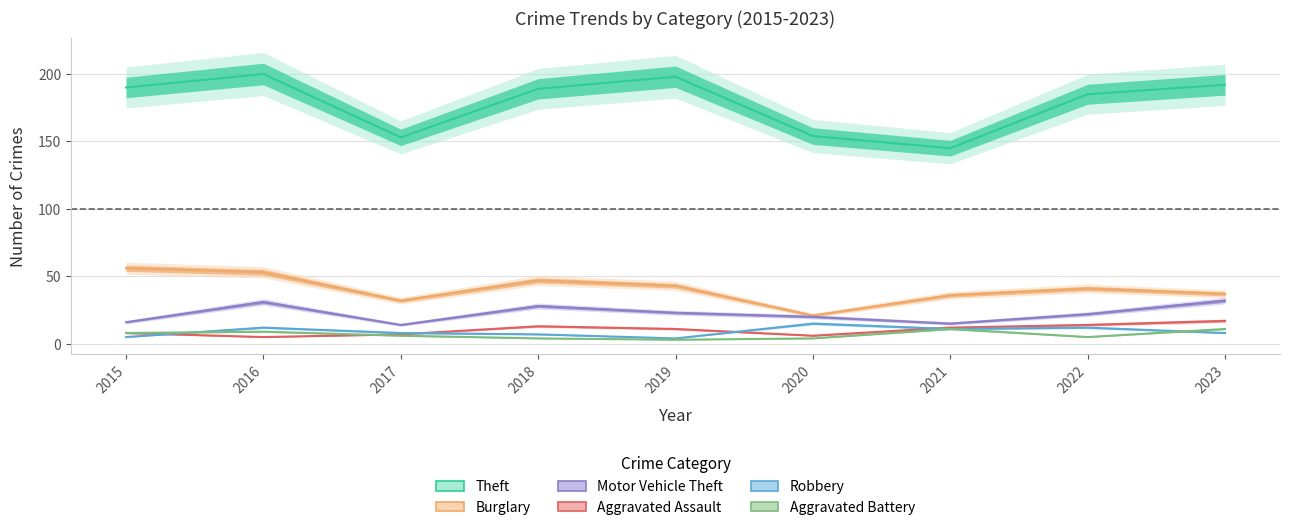

True or false: Aggravated Battery and Burglary cross at least once.

False